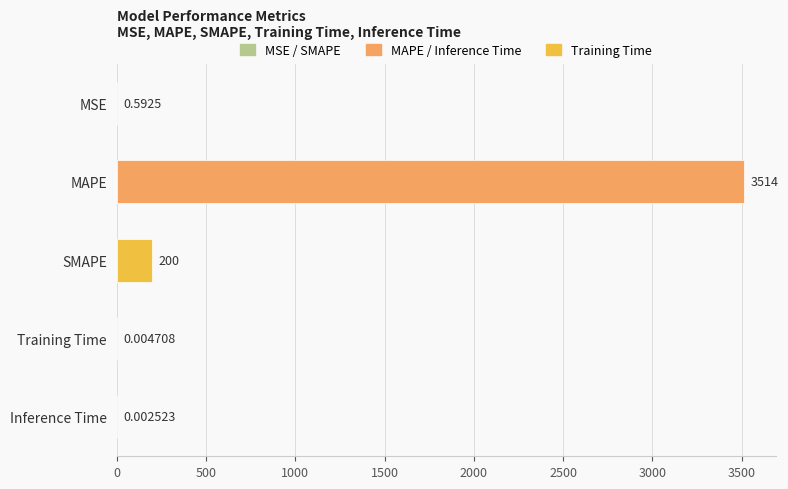

Which has a higher value, SMAPE or MSE?

SMAPE